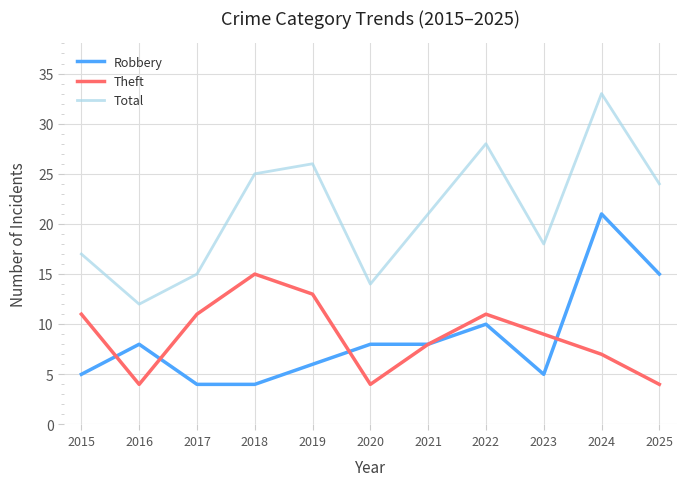

What is the maximum value shown in the chart?

33